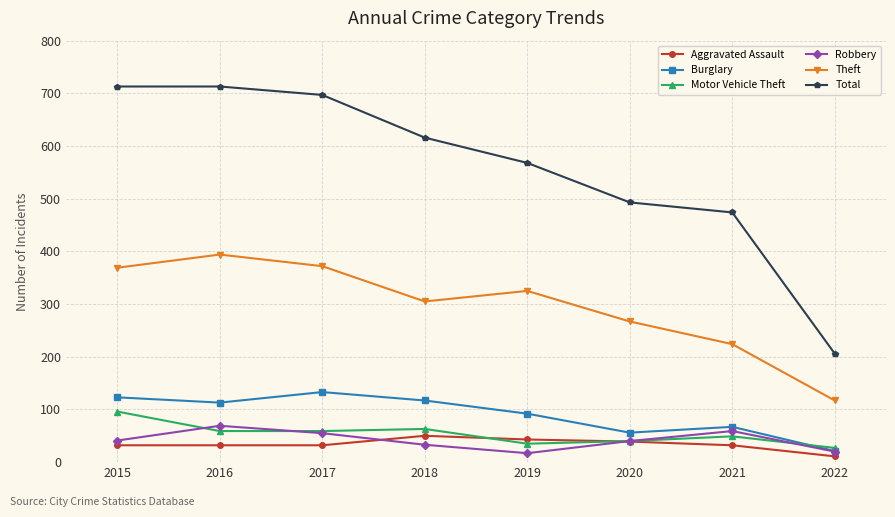

What is the value of the Theft point at the 5th from the left?

325